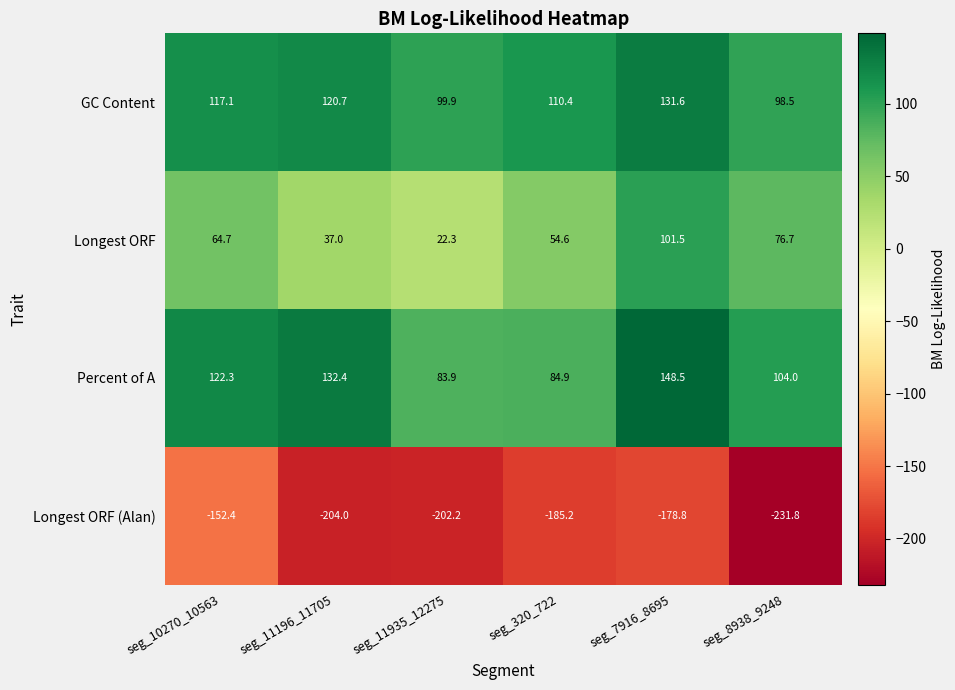

What value does the Percent of A series have at seg_10270_10563?

122.3